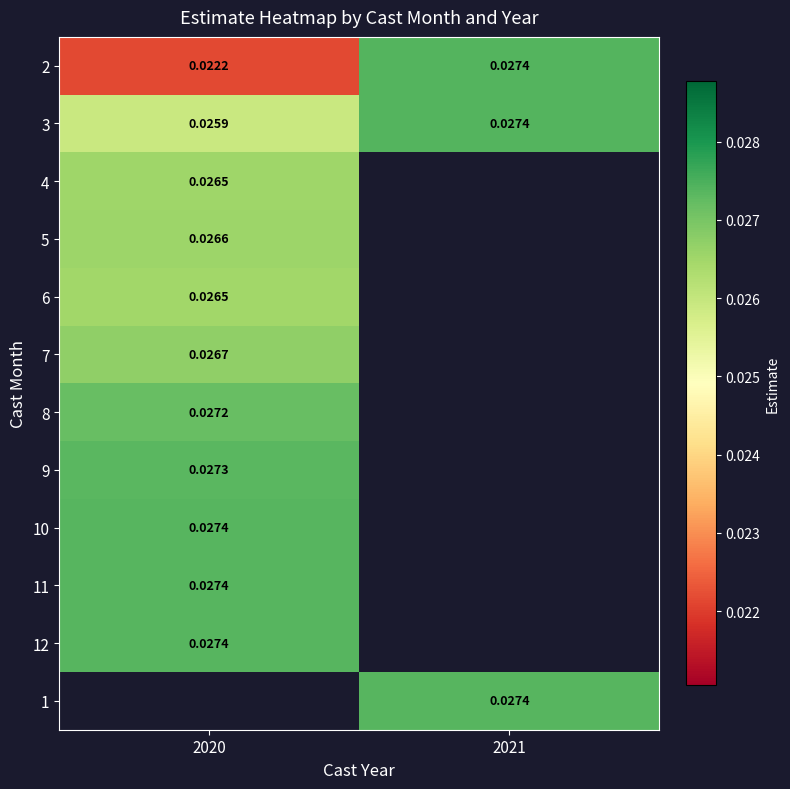

Which series changed the most between 2020 and 2021?

2